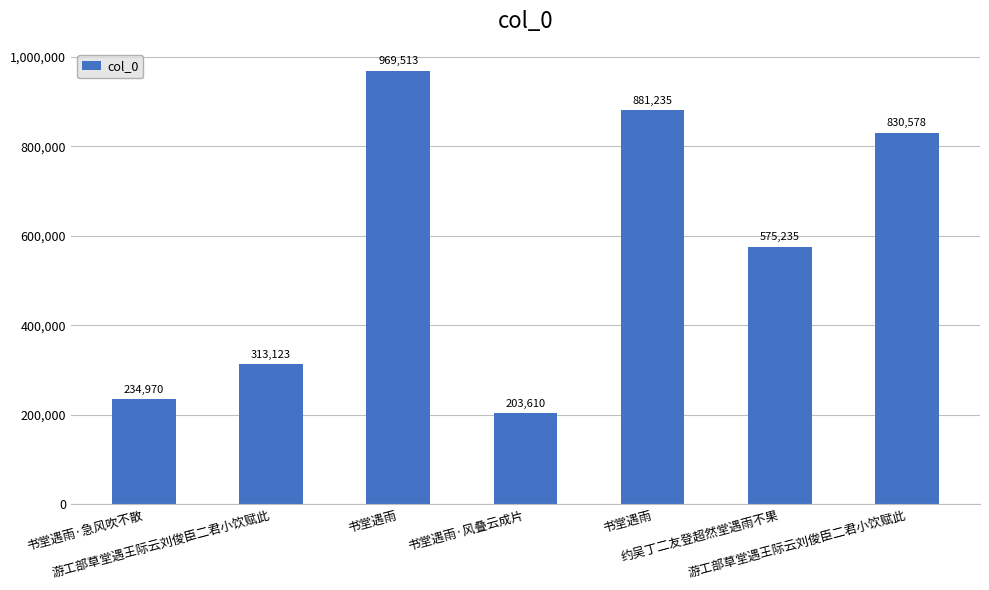

List the labels in order of value, smallest first.

书堂遇雨·风叠云成片, 书堂遇雨·急风吹不散, 游工部草堂遇王际云刘俊臣二君小饮赋此, 约吴丁二友登超然堂遇雨不果, 游工部草堂遇王际云刘俊臣二君小饮赋此, 书堂遇雨, 书堂遇雨